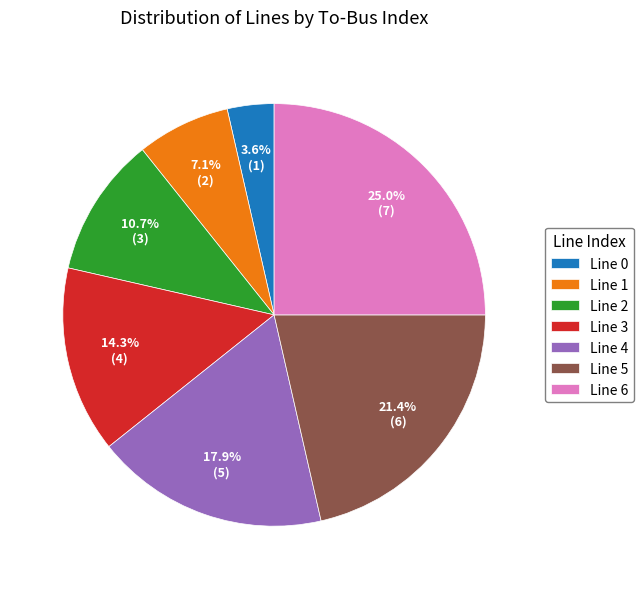

What is the largest slice in the pie chart?

Line 6